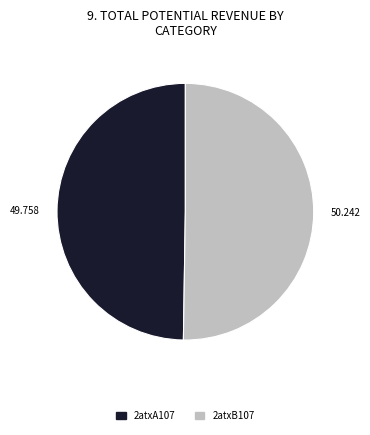

Combined, do 2atxA107 and 2atxB107 account for over 50%?

Yes